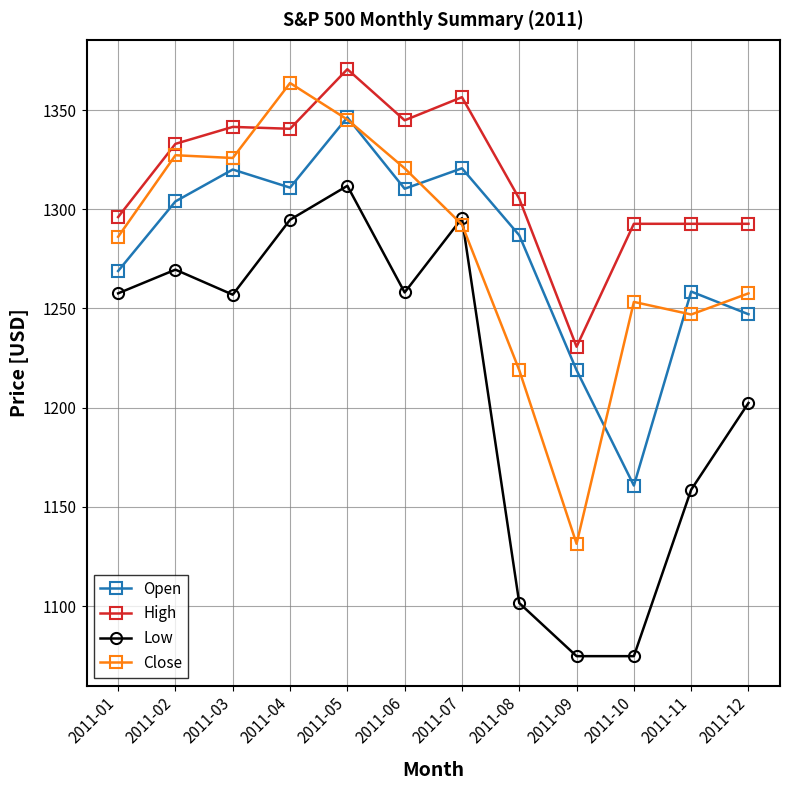

True or false: High has a value of 1370.6 at 2011-05.

True